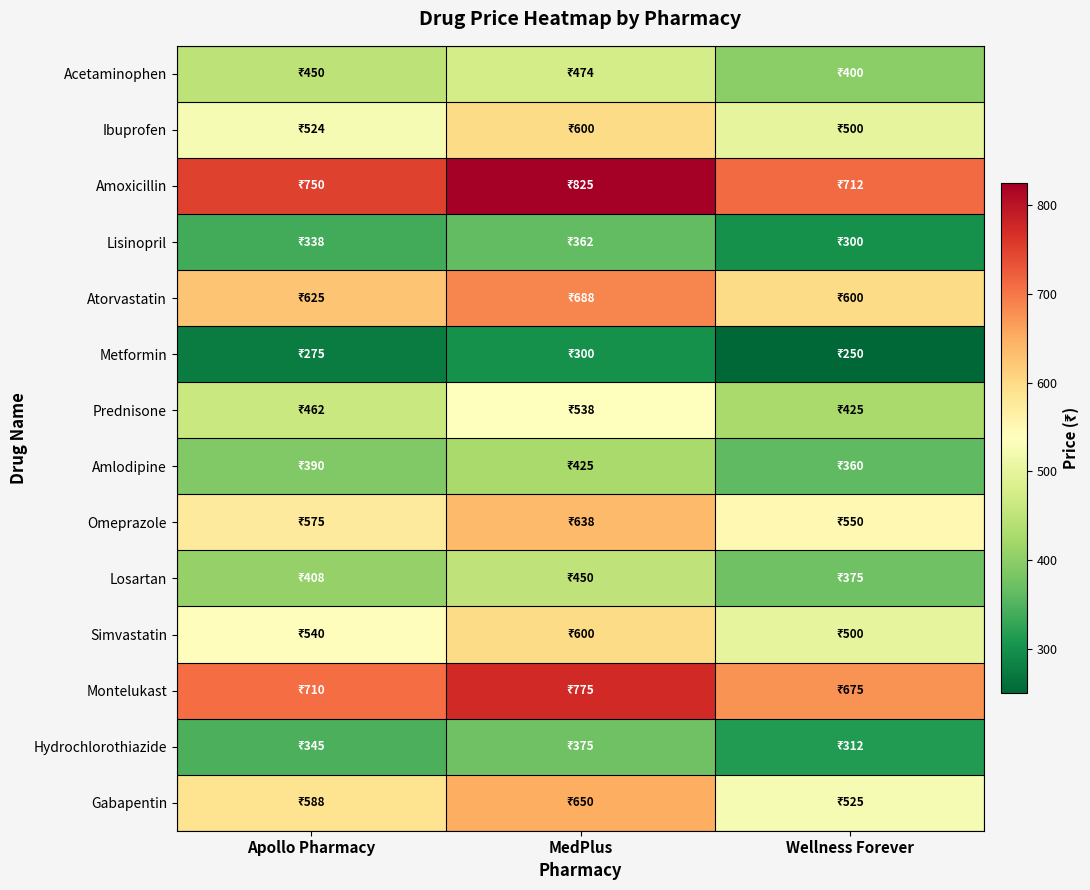

Between Apollo Pharmacy and MedPlus, which is larger?

MedPlus